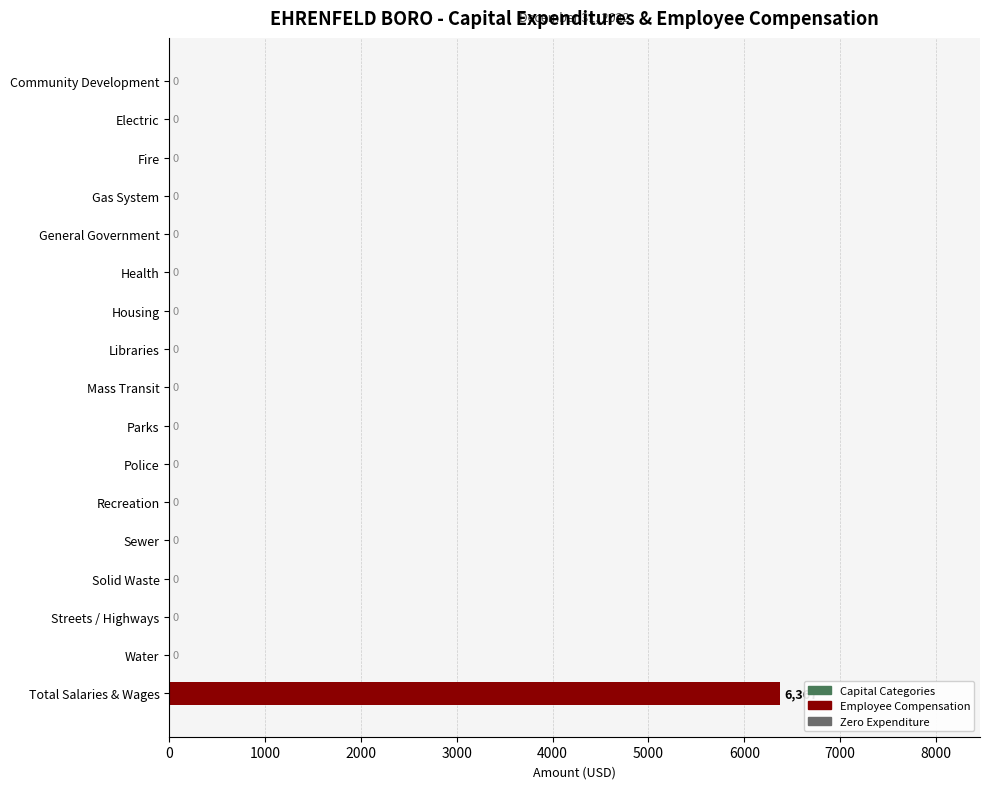

What is the sum of all values?

6367